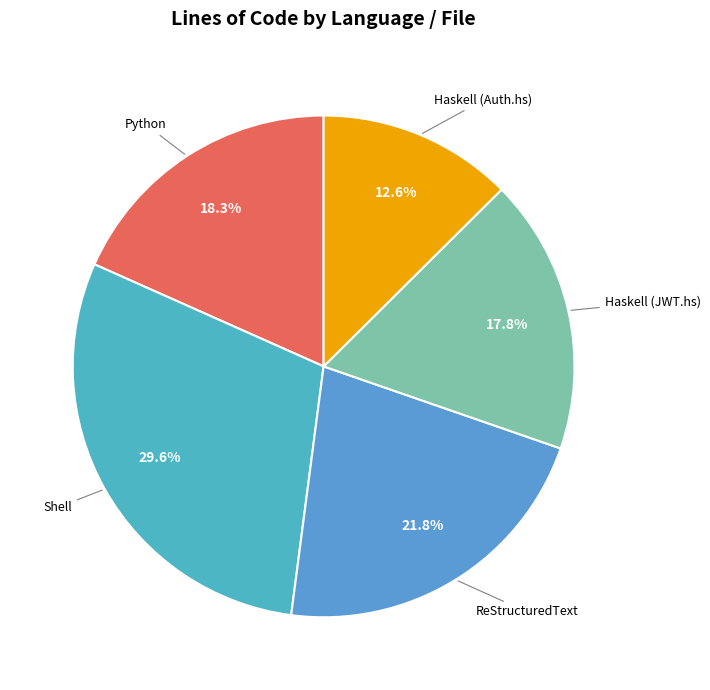

Rank the categories by value from lowest to highest.

Haskell (Auth.hs), Haskell (JWT.hs), Python, ReStructuredText, Shell